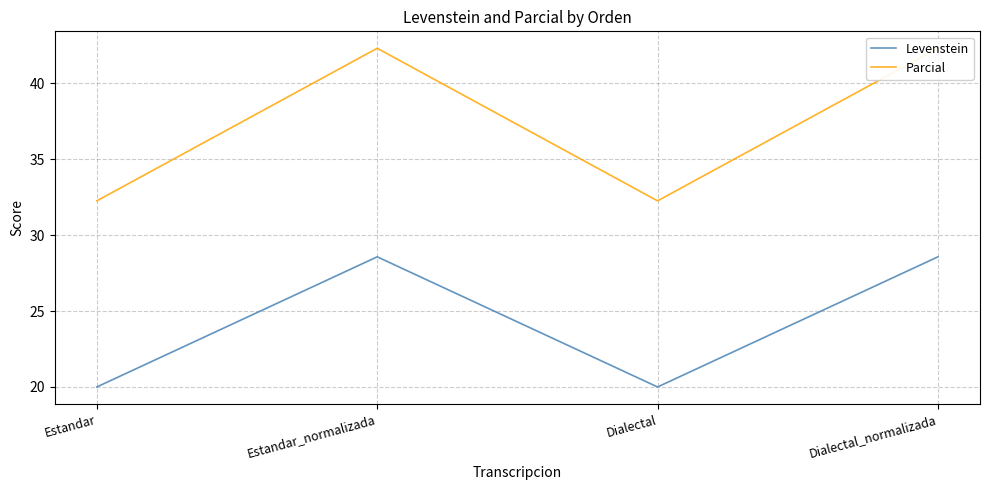

True or false: Levenstein and Parcial cross at least once.

False